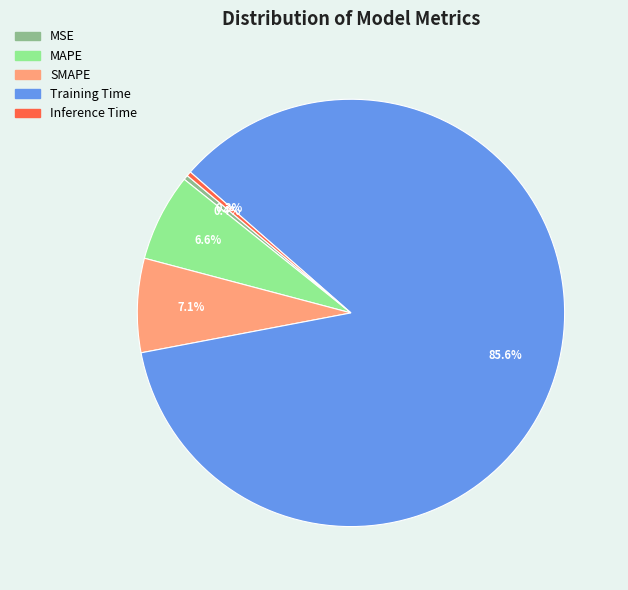

To the nearest percent, what is the difference between the largest and smallest slice percentages?

85%